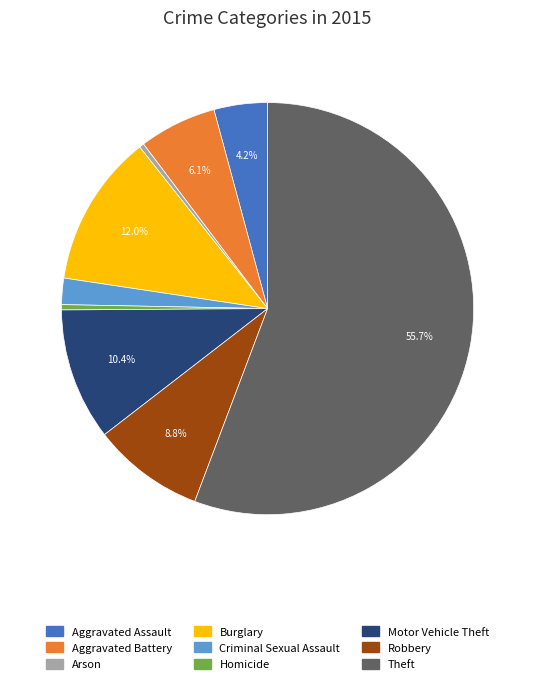

Which has a higher value, Motor Vehicle Theft or Burglary?

Burglary